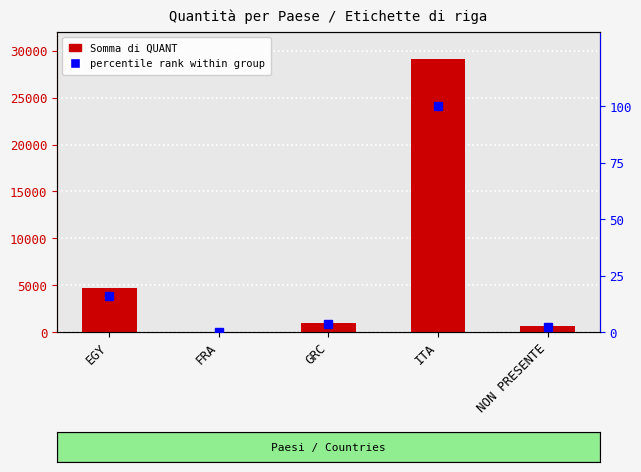

Which series has the widest spread of values?

Somma di QUANT